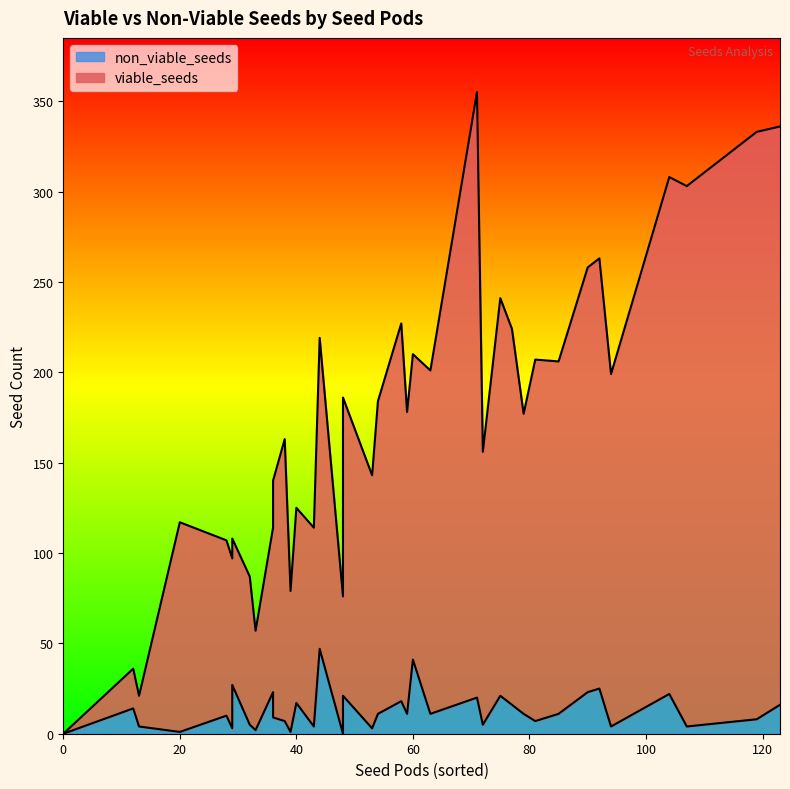

What is the spread (max minus min) of values at 18?

315